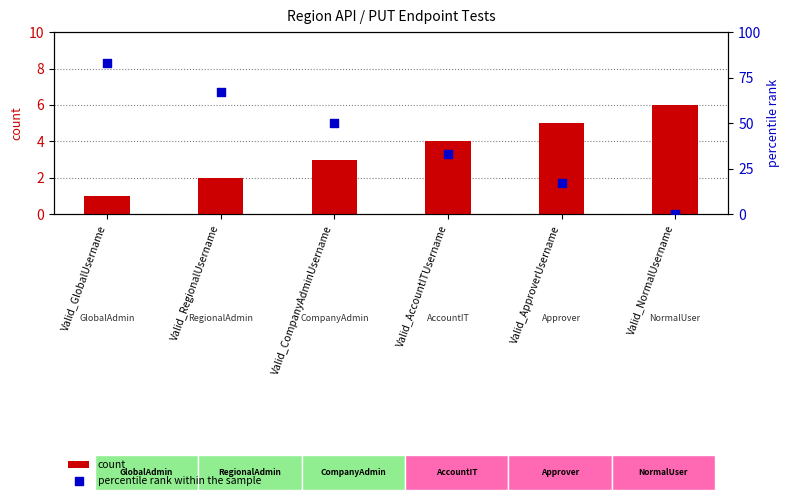

What are all the series names shown in the legend?

count, percentile rank within the sample